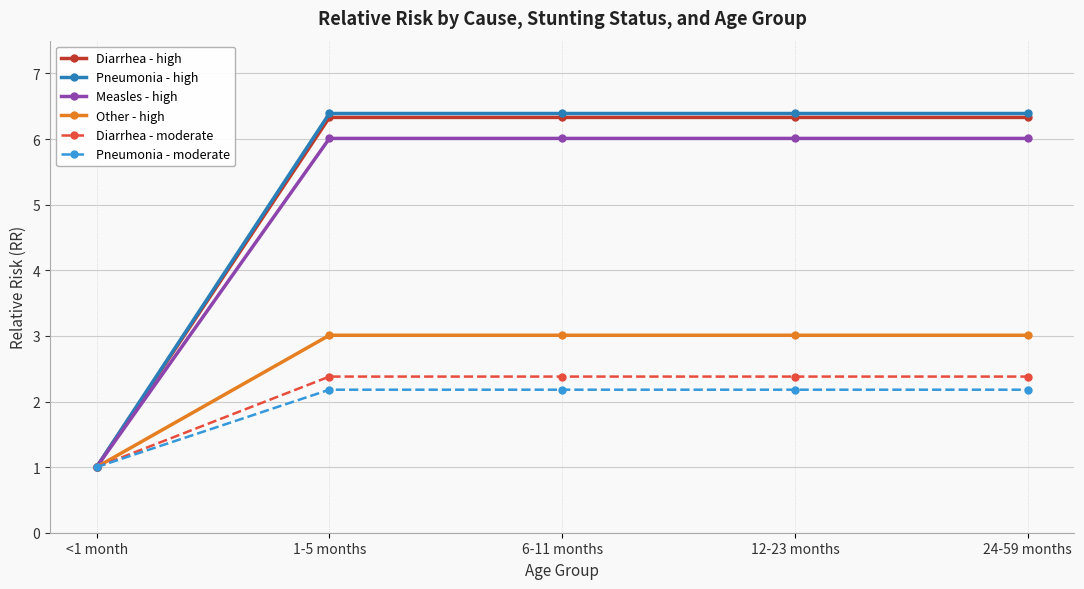

What is the label of the 5th point from the left?

24-59 months